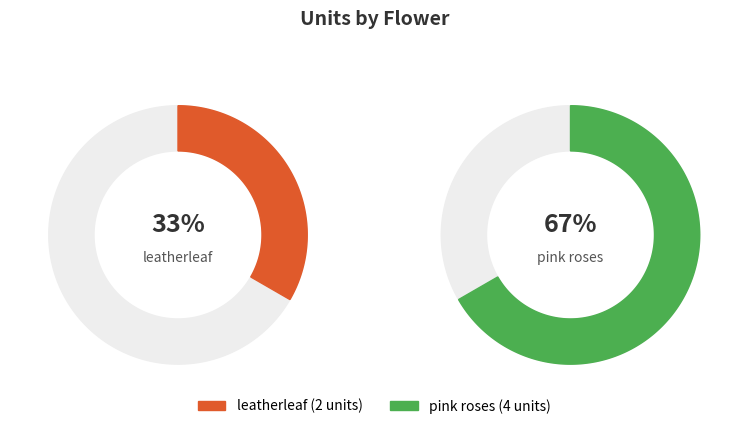

What is the total percentage of leatherleaf and pink roses?

100.0%